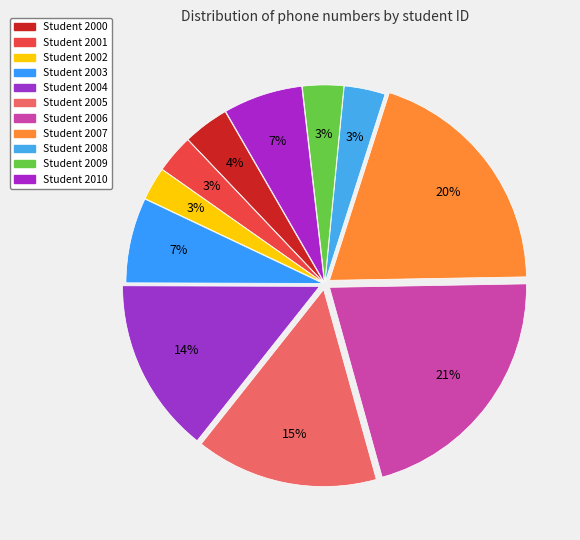

Count the number of slices in the pie.

11